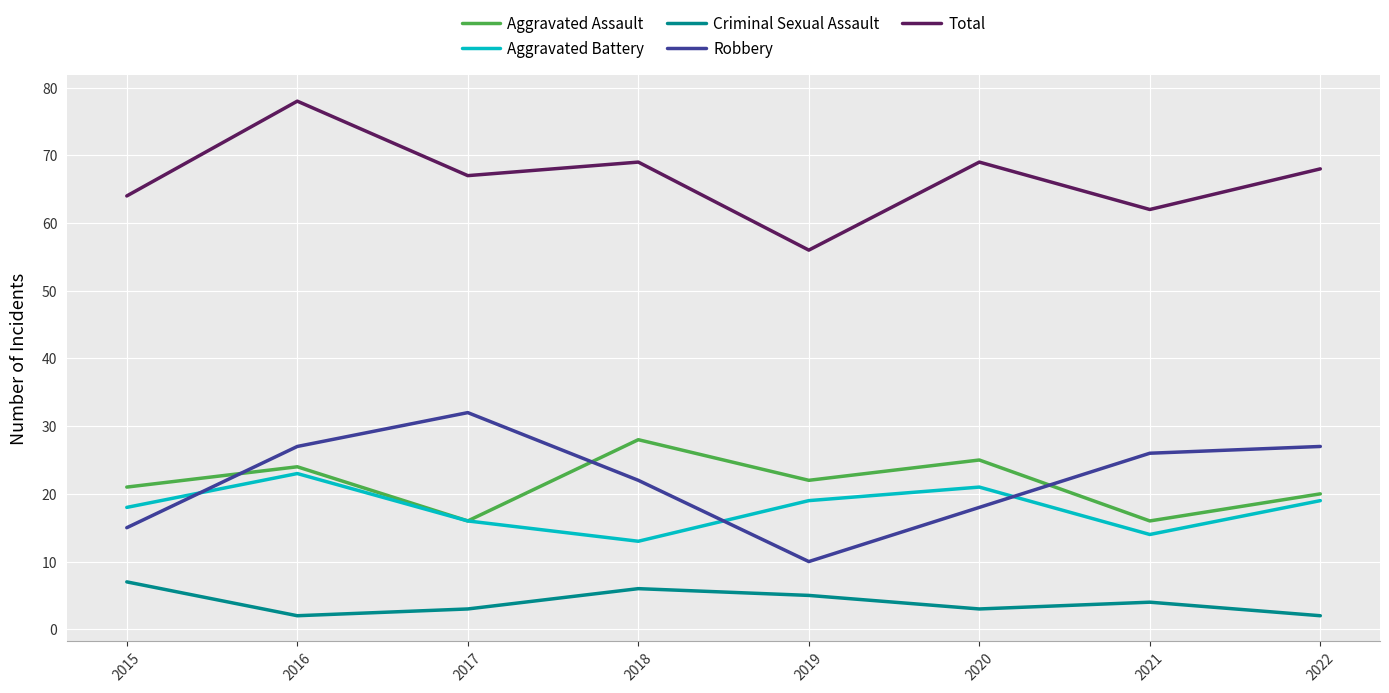

How many lines are shown in the chart?

5